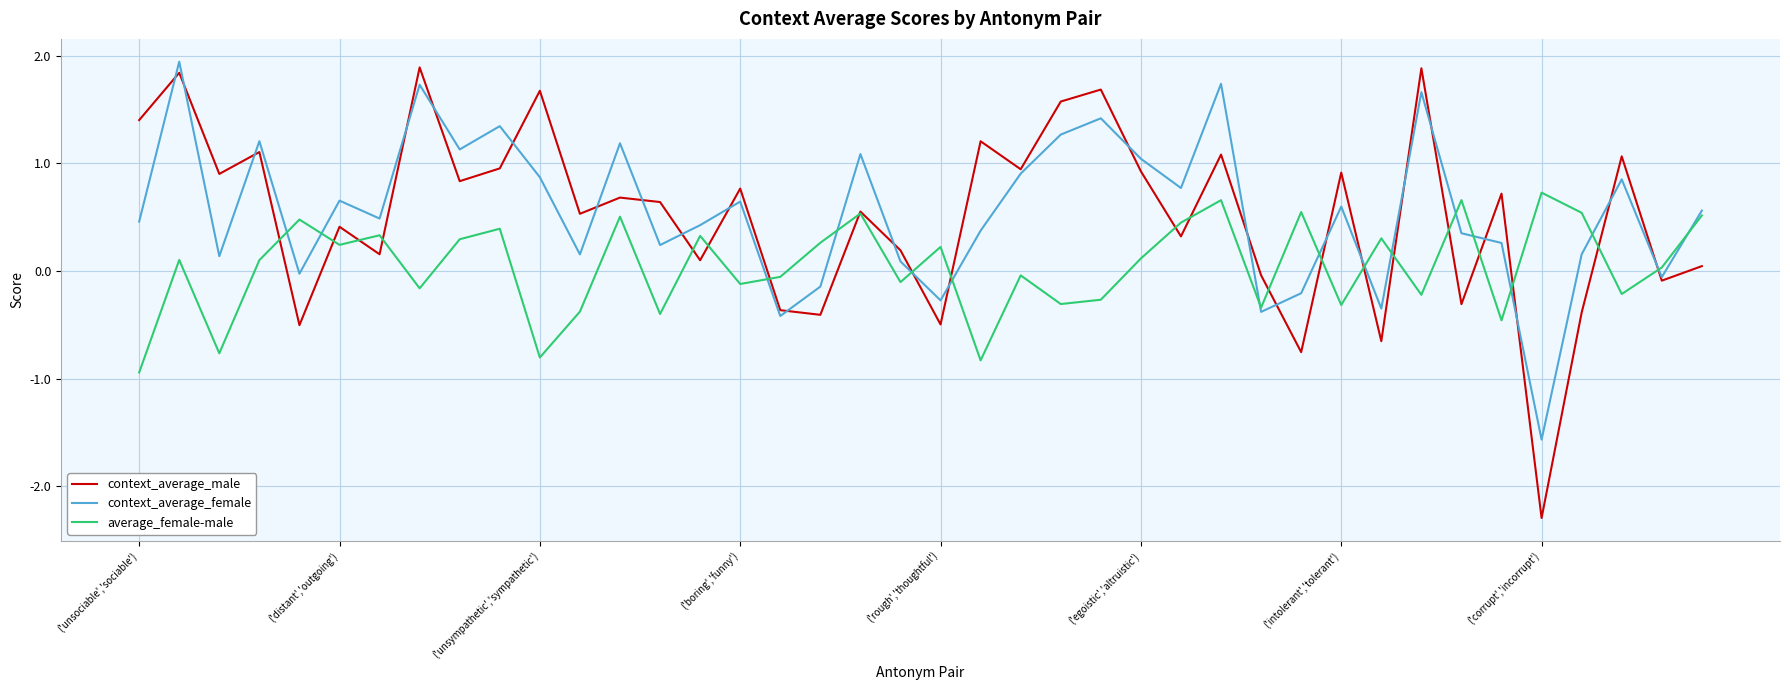

Which series ends up on top after the final intersection of context_average_male and context_average_female?

context_average_female